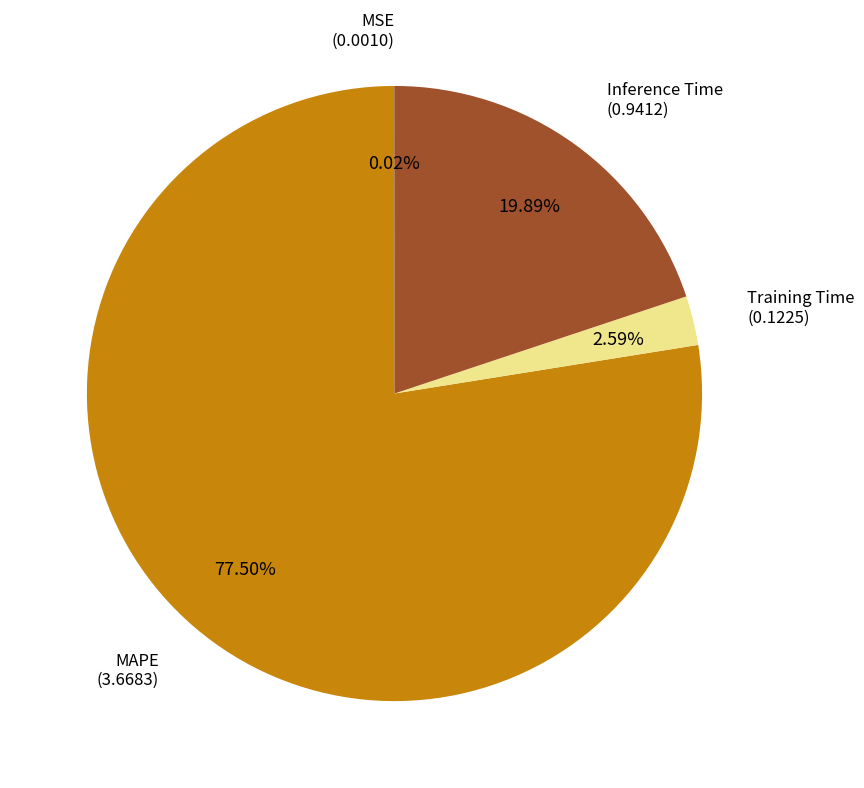

Is there any slice that represents more than half of the pie?

Yes